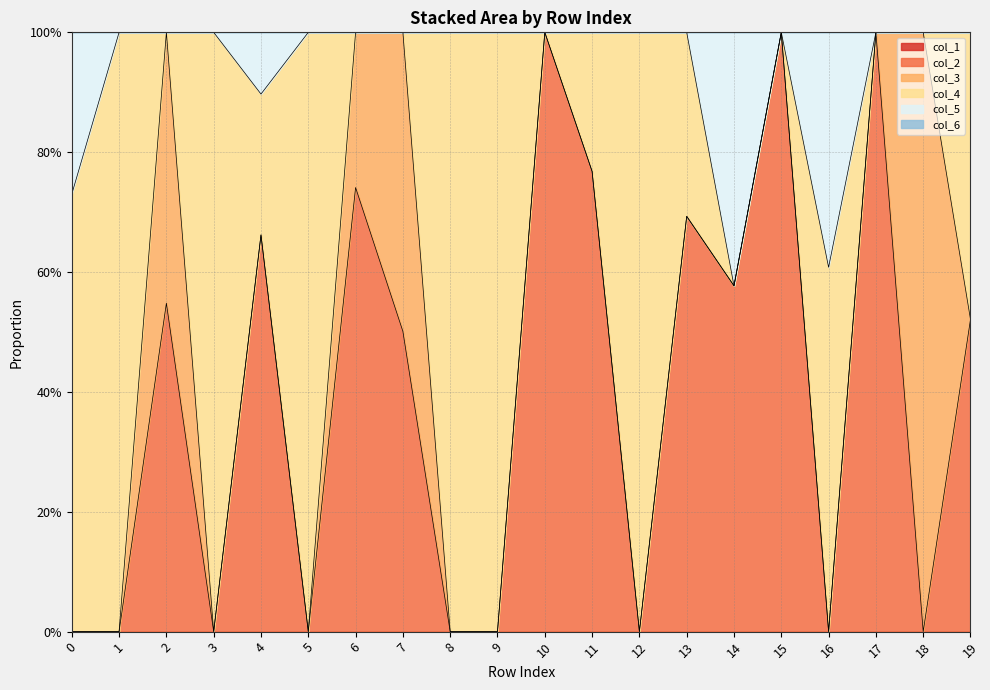

Between which two adjacent categories do col_3 and col_4 first intersect?

1 and 2